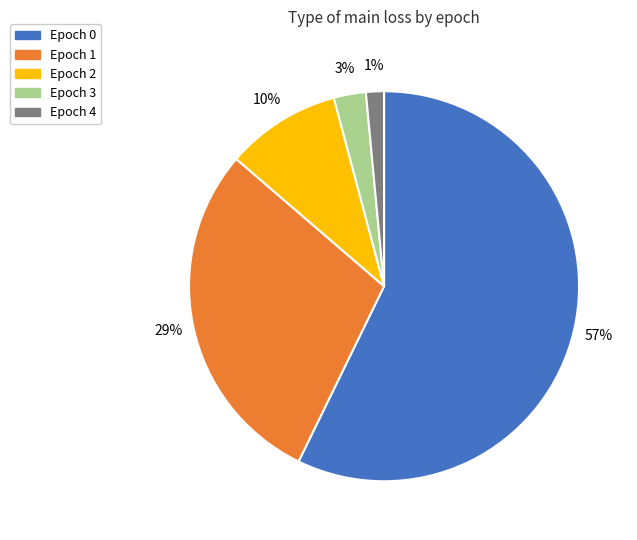

Is there any slice that represents more than half of the pie?

Yes